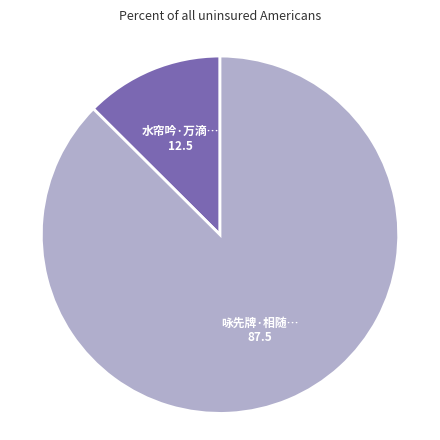

Is there a majority slice in this chart?

Yes